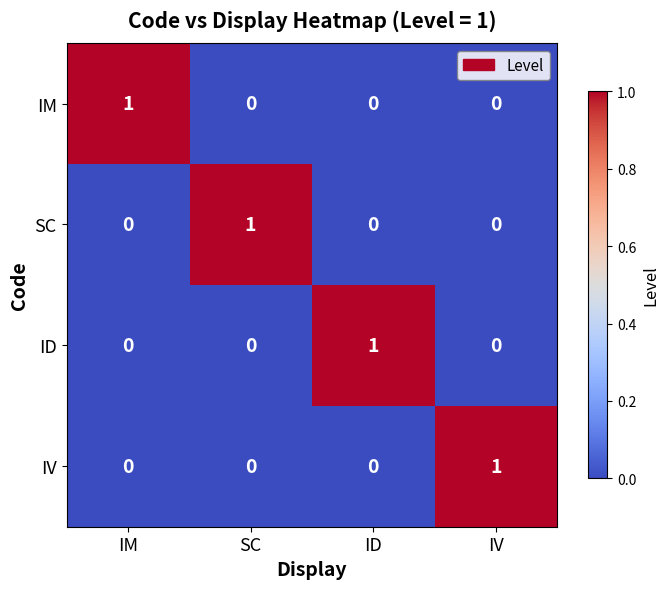

At how many categories does at least one series exceed 0?

4